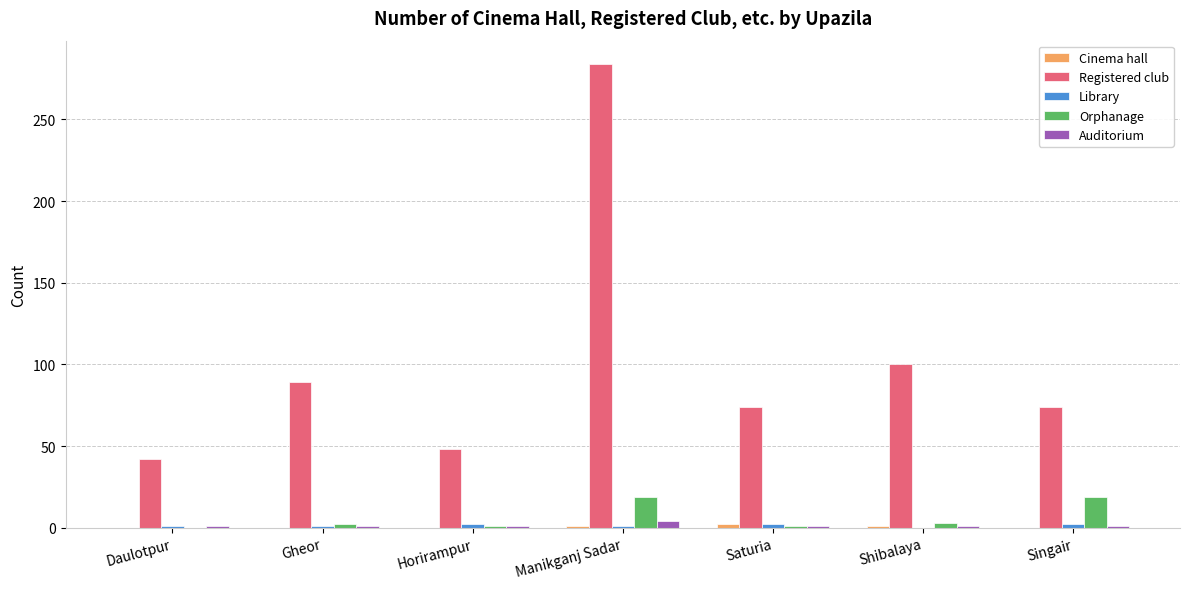

Count the number of data series in this chart.

5